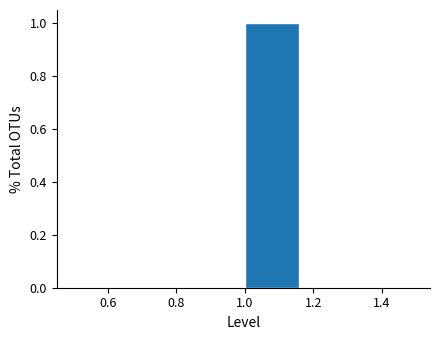

How tall is the bar that spans 1.00 to 1.16 on the x-axis? Neither the bar edges nor the heights are printed on the chart, so give them approximately, as read against the axes.

1